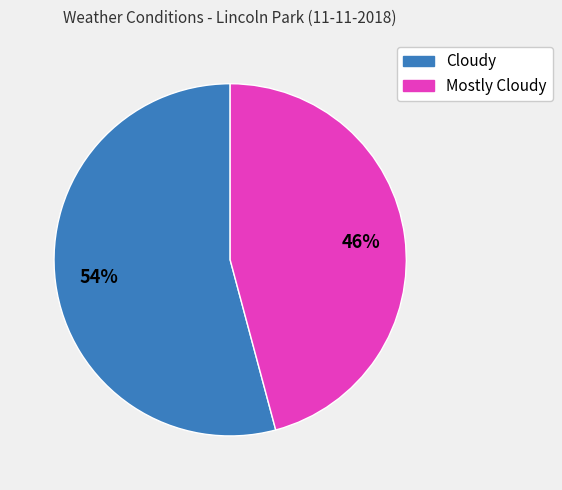

Does any single category account for the majority?

Yes